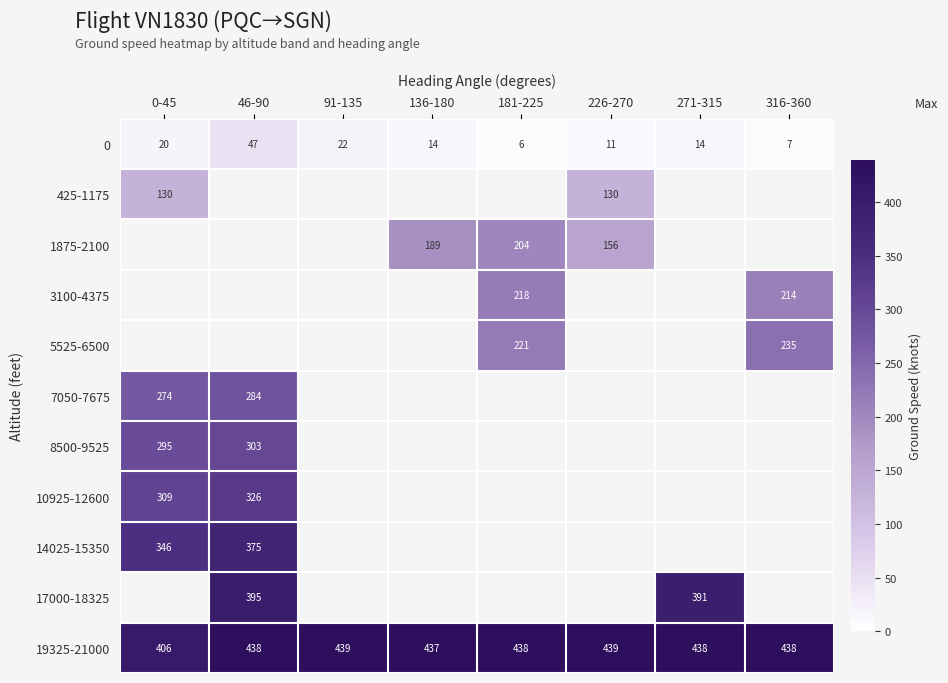

What is the average value of the 19325-21000 series?

434